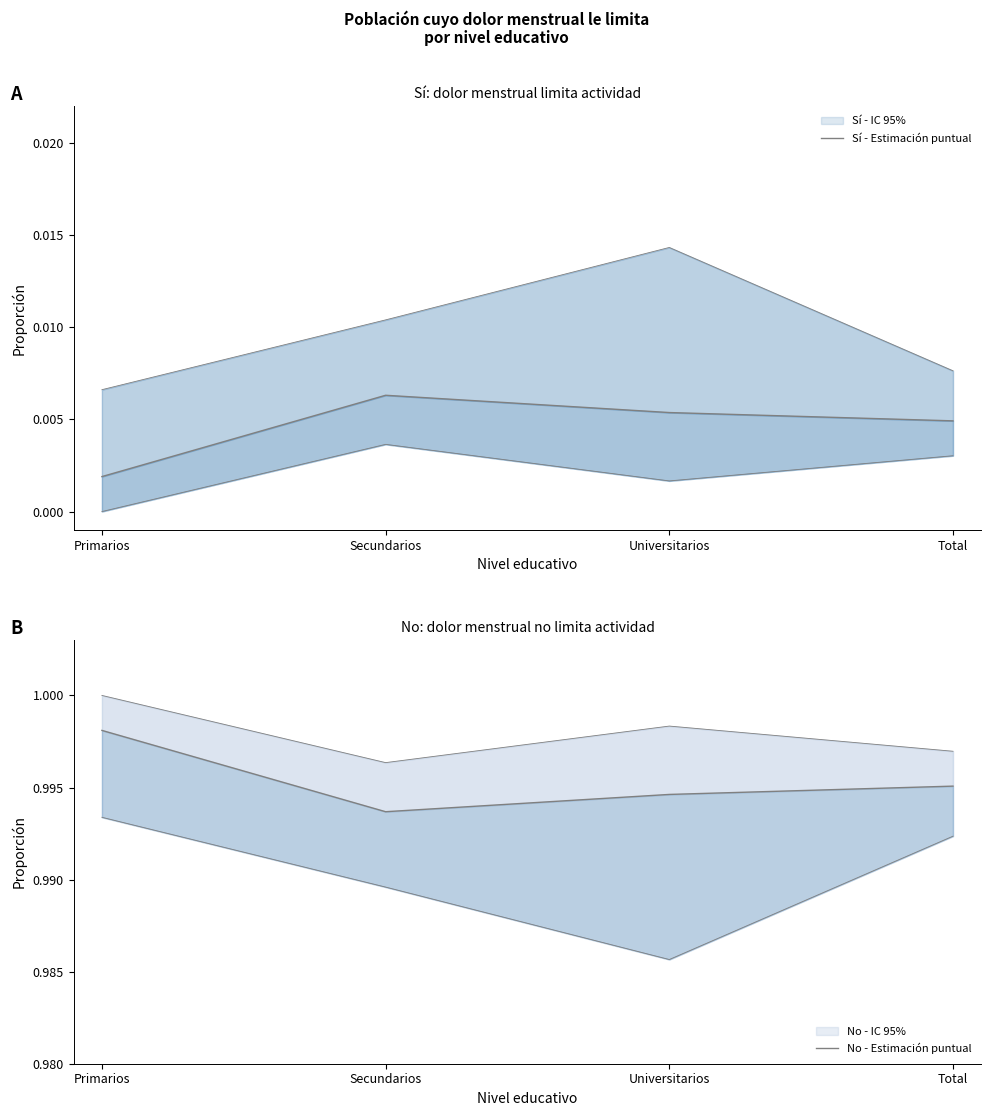

What is the label of the 4th point from the right?

Primarios